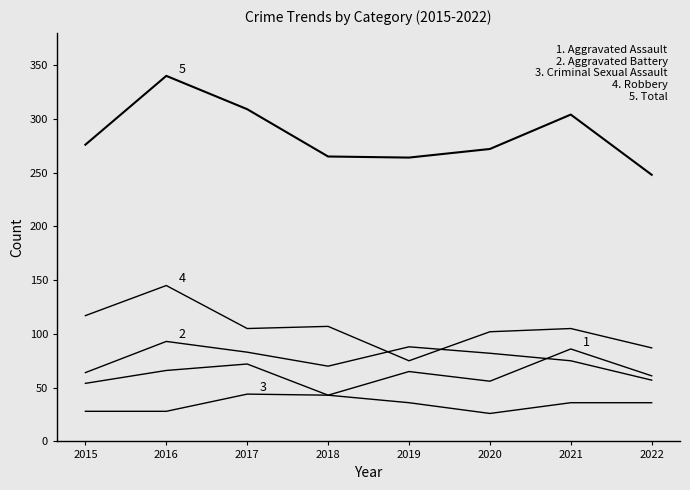

How many lines are shown in the chart?

5